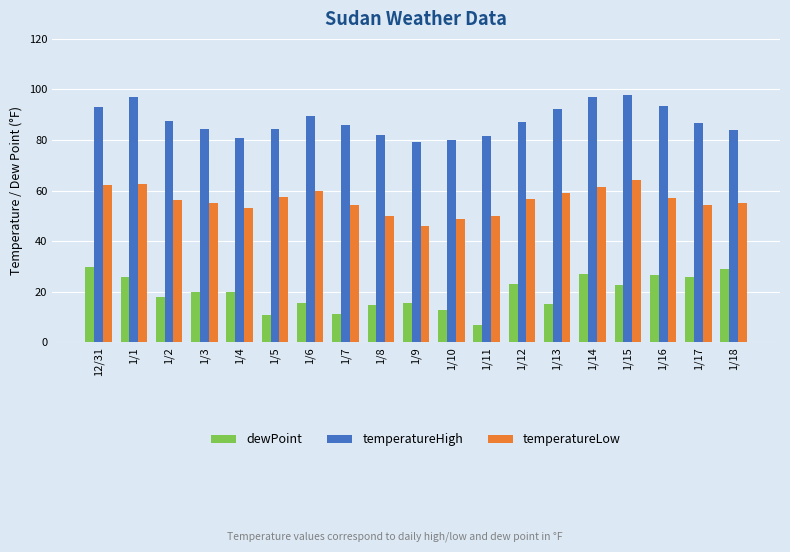

At which category does the chart reach its minimum across all series?

1/11